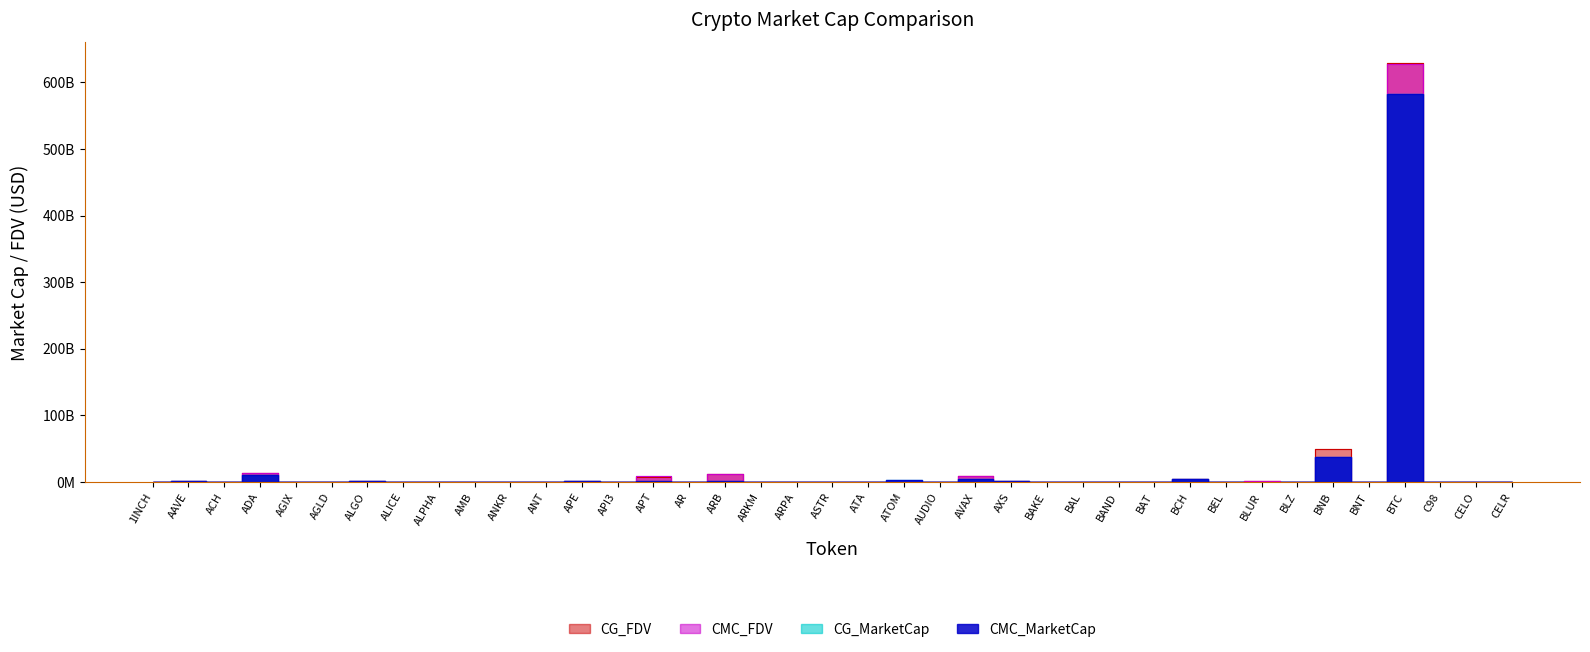

Reading left to right, extract all data points from this chart.

CMC_MarketCap: 316190861.8	981858015.6	113163314.9	10521926721.3	258337720.3	44145162.1	885751299.5	47174328.2	82707835.9	10079121.8	243869087.3	176112847.5	681199731.3	92271195.2	1717502465.4	348516454.5	1508134970.0	64422670.4	69249742.9	233013999.2	33377468.3	2986444380.0	207429253.9	4409357090.1	833225867.6	26446066.4	223009669.9	163140318.9	321921833.1	4613371473.3	39784354.2	238166210.4	21521008.9	37667279504.6	84899106.4	581859224349.2	98381871.3	258393731.2	113728657.1
CMC_FDV: 461233329.1	1082549041.7	171625748.9	13517509199.2	421014844.9	44145162.1	1134058019.3	92063803.6	103643904.7	42951998.1	243869087.3	189913463.2	1848104400.3	133806813.9	8194463243.4	351422693.5	11828509568.4	429484469.1	111433521.6	410261433.1	83206486.8	0.0	223872283.1	9165931059.8	1601145832.2	26446066.4	416681050.6	168546187.7	324114557.4	4975518113.1	66307257.0	861021529.0	26381799.8	37667279504.6	92967299.6	628154414049.4	177798565.9	508200722.1	146871274.9
CG_MarketCap: 316793318.0	983503057.0	84883589.0	10530281505.0	258746055.0	48561459.0	885518530.0	71609857.0	82729021.0	10071834.0	199422702.0	175951189.0	681770145.0	92405033.0	1714001667.0	348761504.0	1509069946.0	64465683.0	54802793.0	232679110.0	33435603.0	2521644400.0	207283862.0	4379036991.0	775310255.0	26446065.0	183941254.0	163103834.0	322079485.0	4614460691.0	39425166.0	238627855.0	21541616.0	37664812858.0	84864180.0	582126990905.0	98957726.0	258844898.0	82888284.0
CG_FDV: 462112143.0	1084362159.0	171700836.0	13521540478.0	421680311.0	50270661.0	1133760002.0	92009729.0	103670452.0	42040558.0	244303761.0	198210161.0	1849651941.0	134497653.0	8177343287.0	351669784.0	11835842716.0	429771219.0	111594809.0	418157296.0	83351409.0	0.0	220935174.0	9170538158.0	1601751645.0	25395593.0	416230692.0	168508273.0	324273283.0	4976681679.0	66260783.0	862551889.0	26407062.0	48961075469.0	84864180.0	628441869908.0	178839267.0	509088064.0	146823036.0